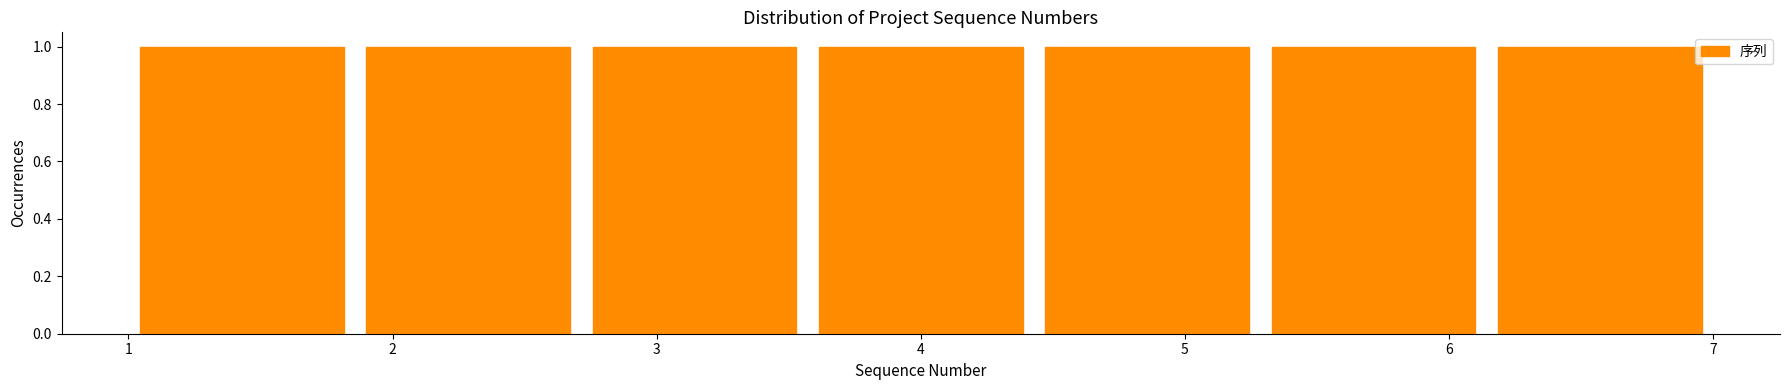

Reading left to right, list every bar in this chart as the range it spans on the x-axis followed by its height. Neither the bar edges nor the heights are printed on the chart, so give them approximately, as read against the axes.

1.0 to 1.9: 1
1.9 to 2.7: 1
2.7 to 3.6: 1
3.6 to 4.4: 1
4.4 to 5.3: 1
5.3 to 6.1: 1
6.1 to 7.0: 1